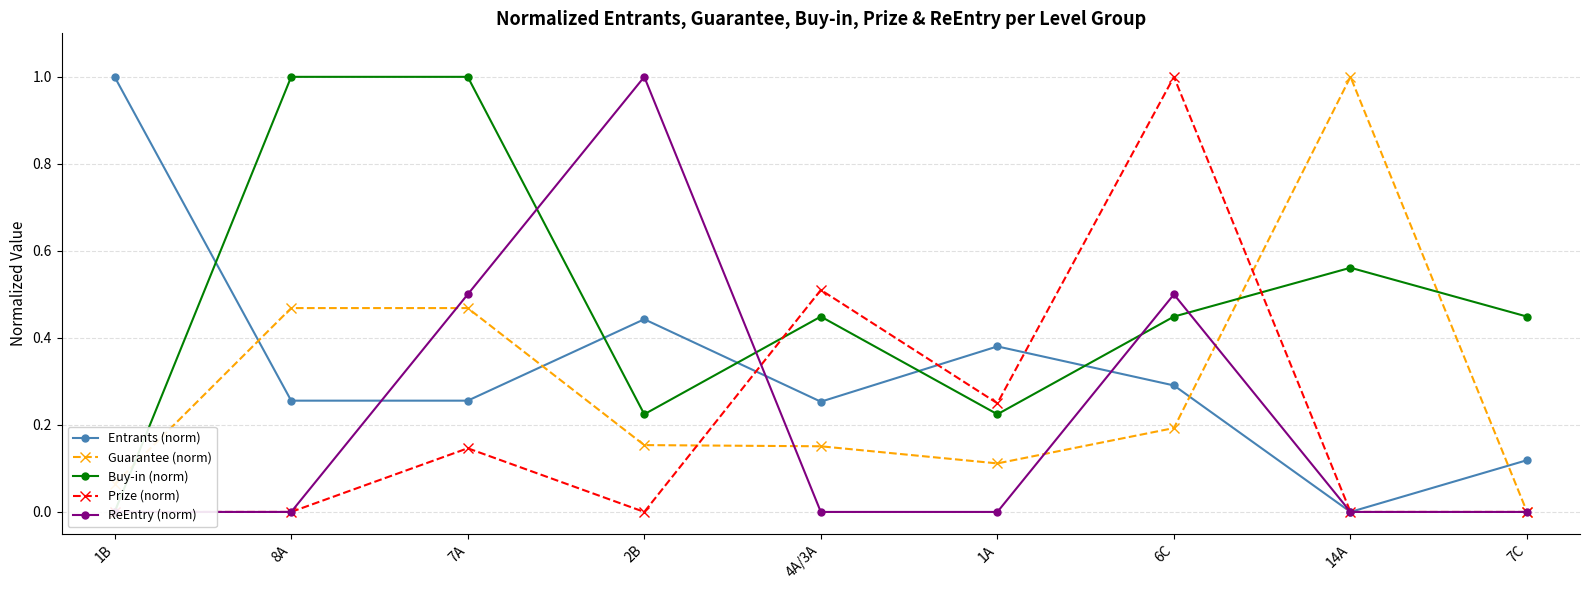

Is it true that Entrants (norm) equals 0.0 at 14A?

True